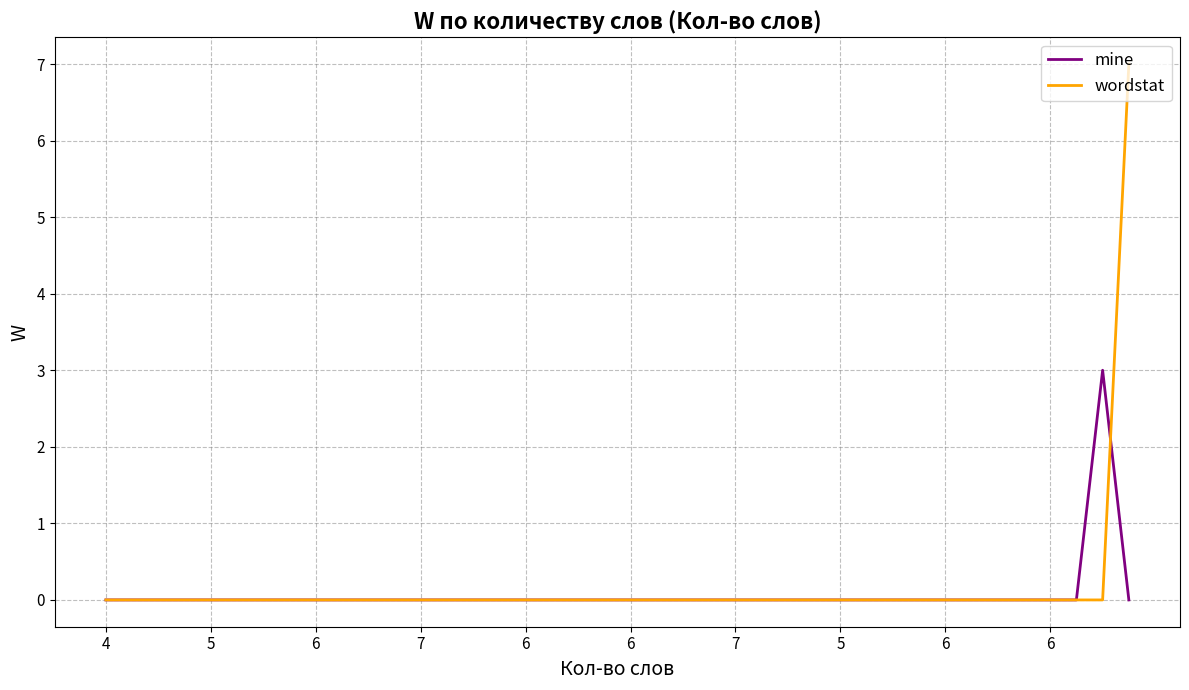

At how many categories does at least one series exceed 1?

2